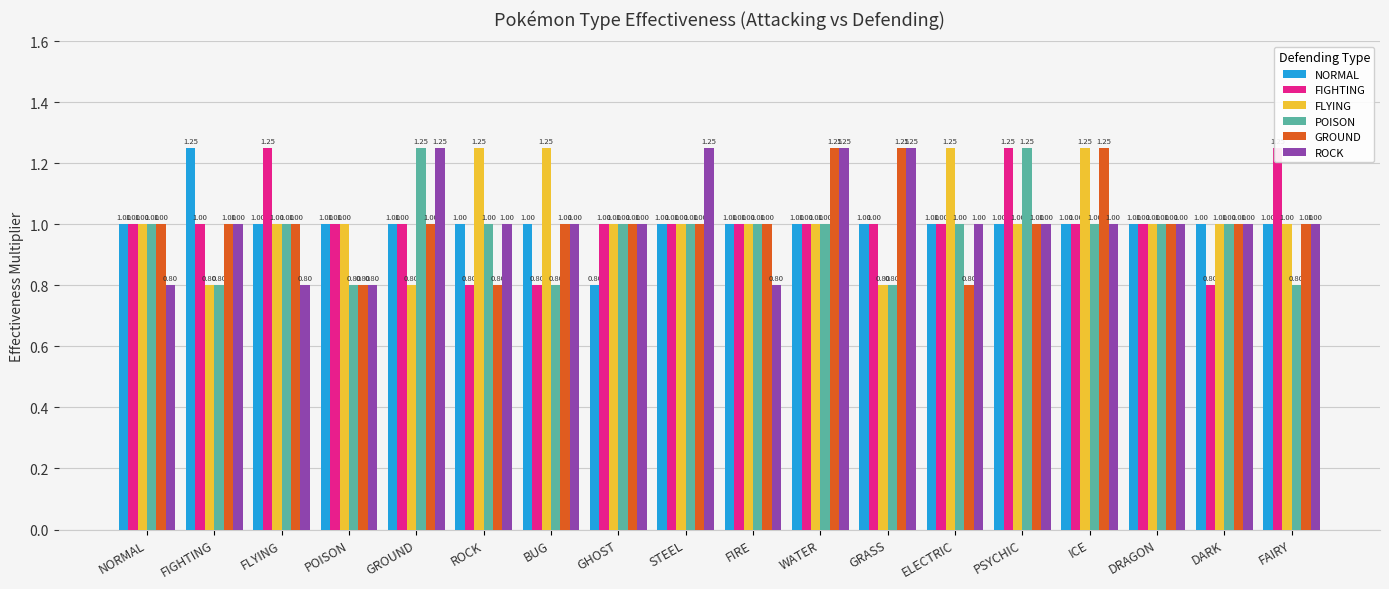

At which label is ROCK closest to 1?

FIGHTING